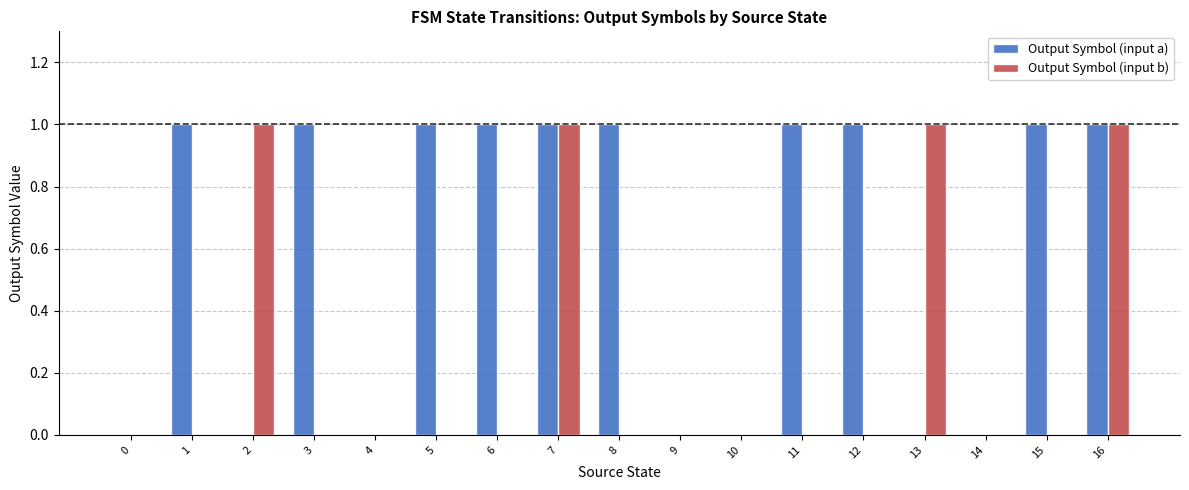

How many distinct data groups are displayed?

2